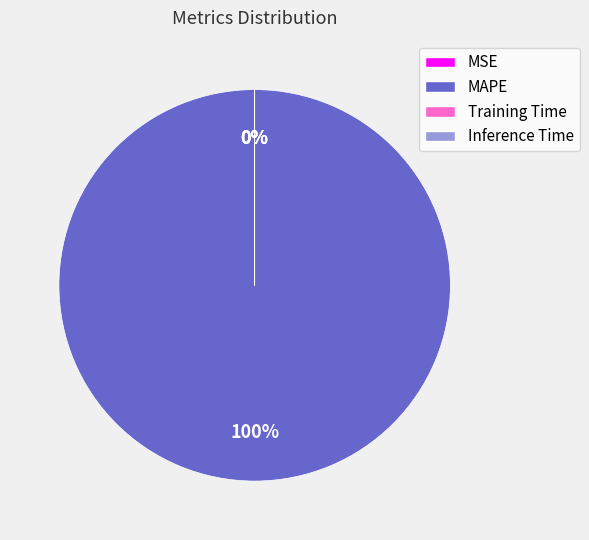

Combined, what portion of the pie is MAPE and Training Time?

100.0%